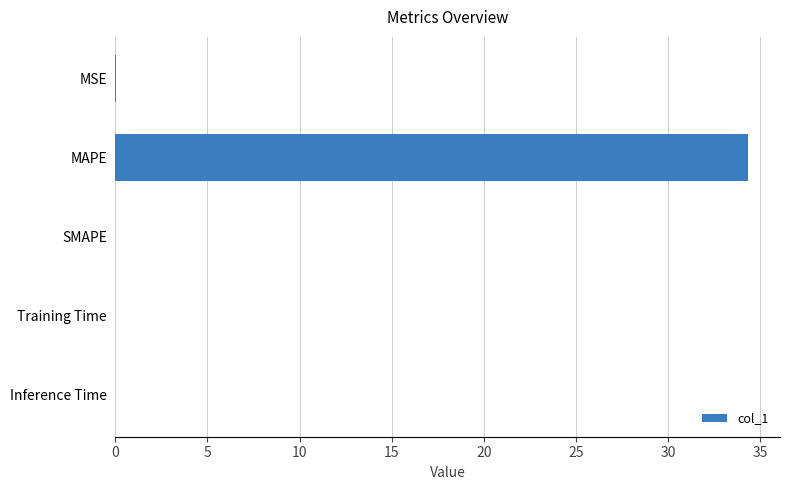

The chart shows a value of 0.0 at Training Time. True or false?

True